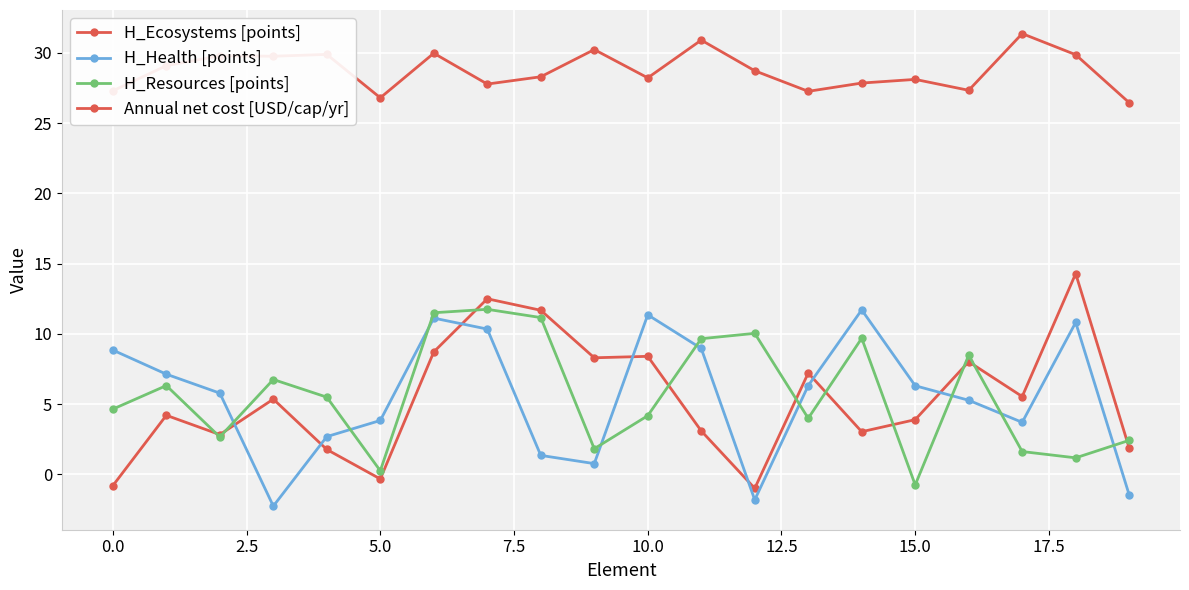

How many negative values does the H_Health [points] series have?

3